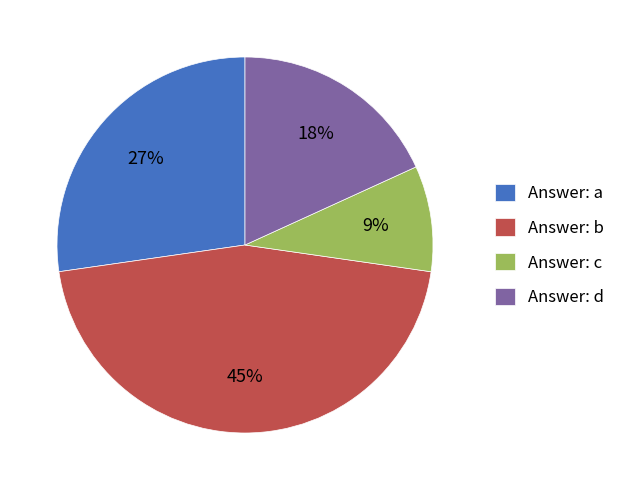

True or false: Answer: a accounts for 27% of the total.

True